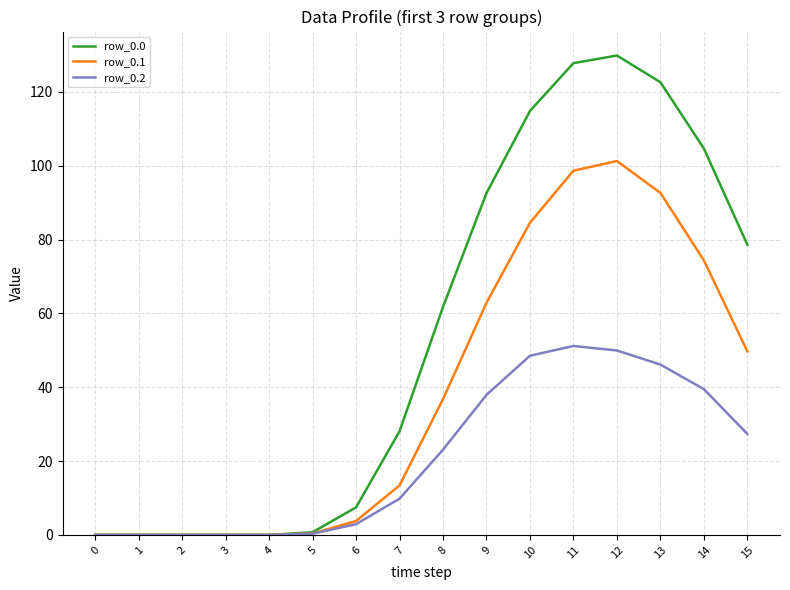

Which series changed the most between 4 and 14?

row_0.0